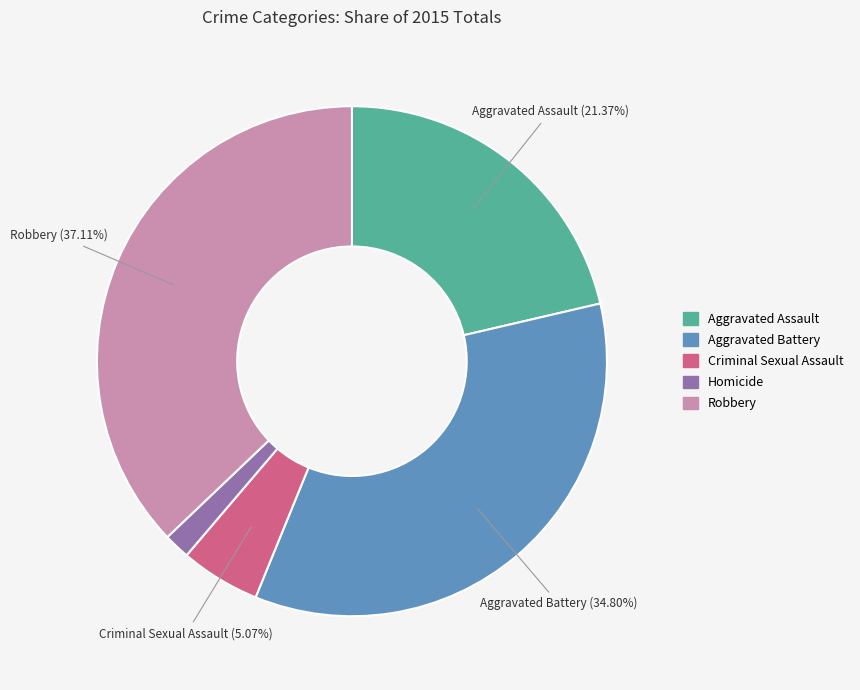

What percentage is the Aggravated Assault slice, to the nearest percent?

21%